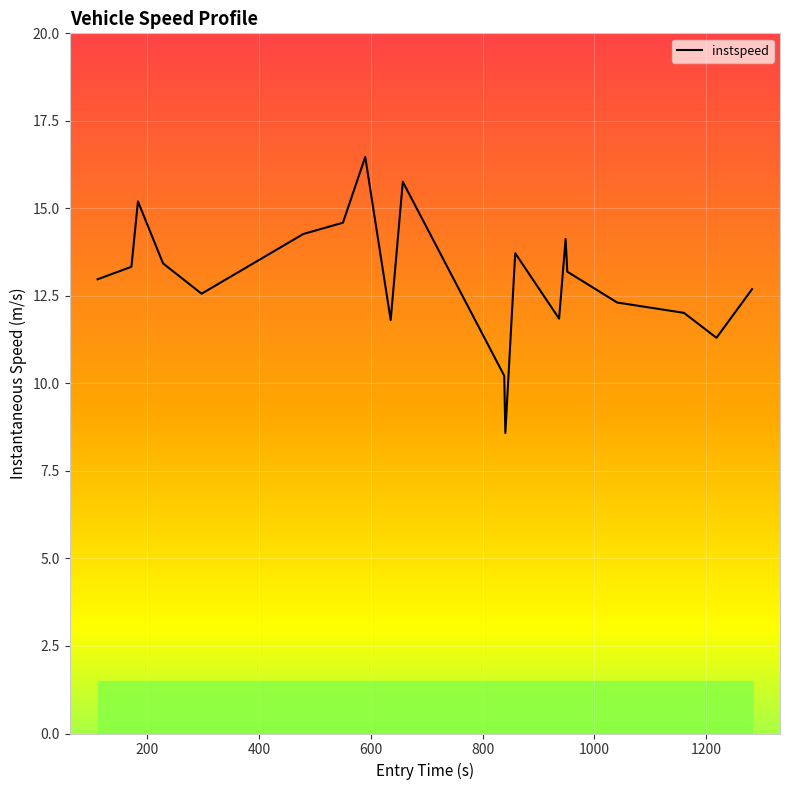

What is the greatest value displayed?

16.5